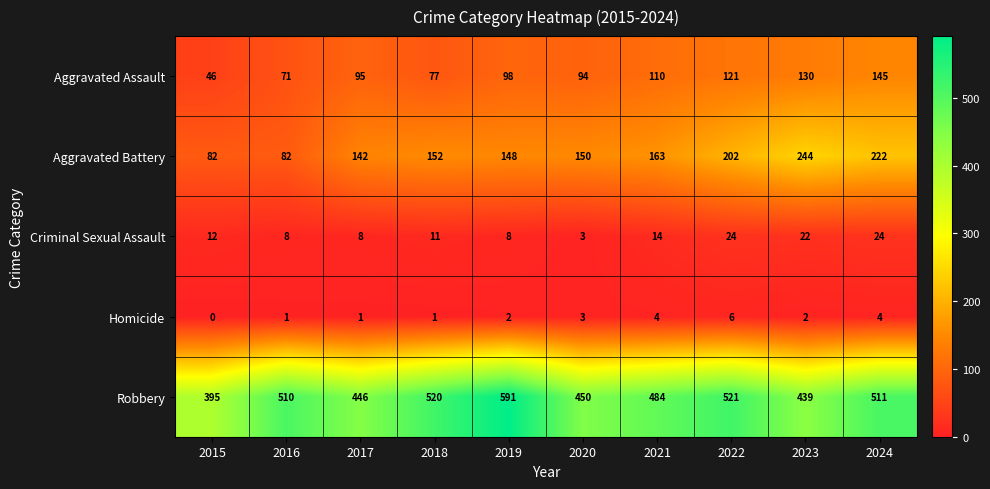

Which category has the highest value across all series?

2019